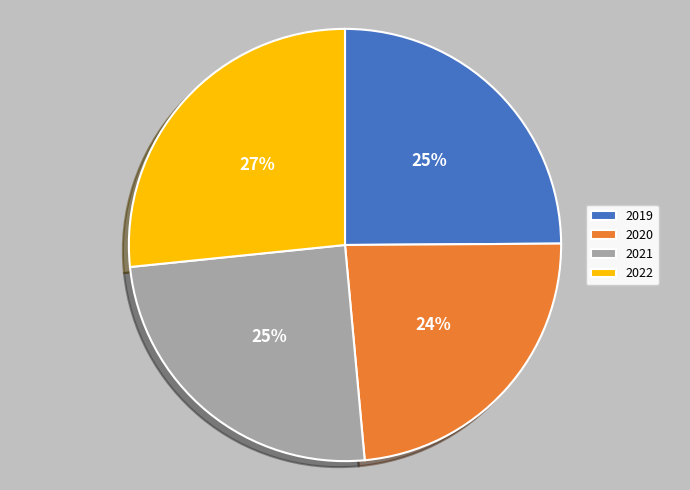

To the nearest percent, what percentage of the pie is 2022?

27%